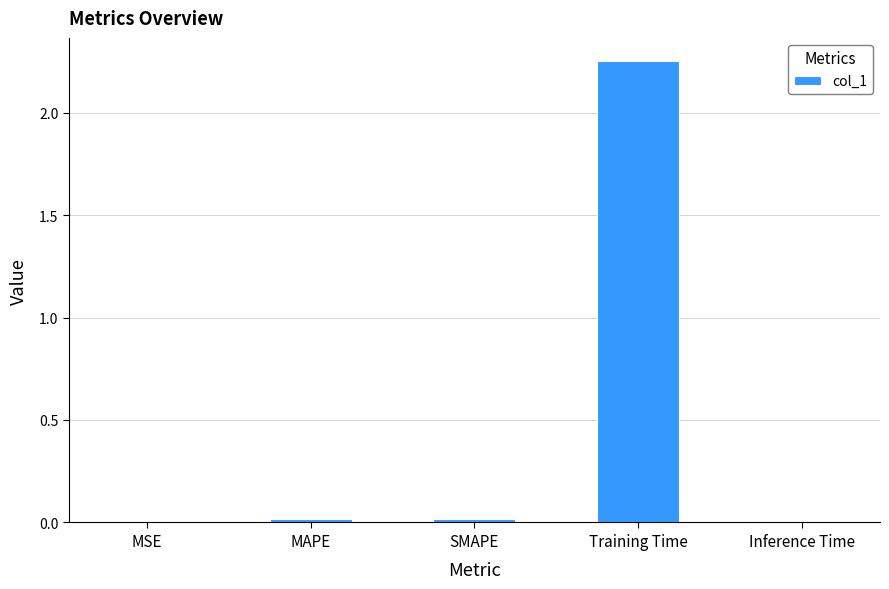

Which has a higher value, Training Time or MAPE?

Training Time